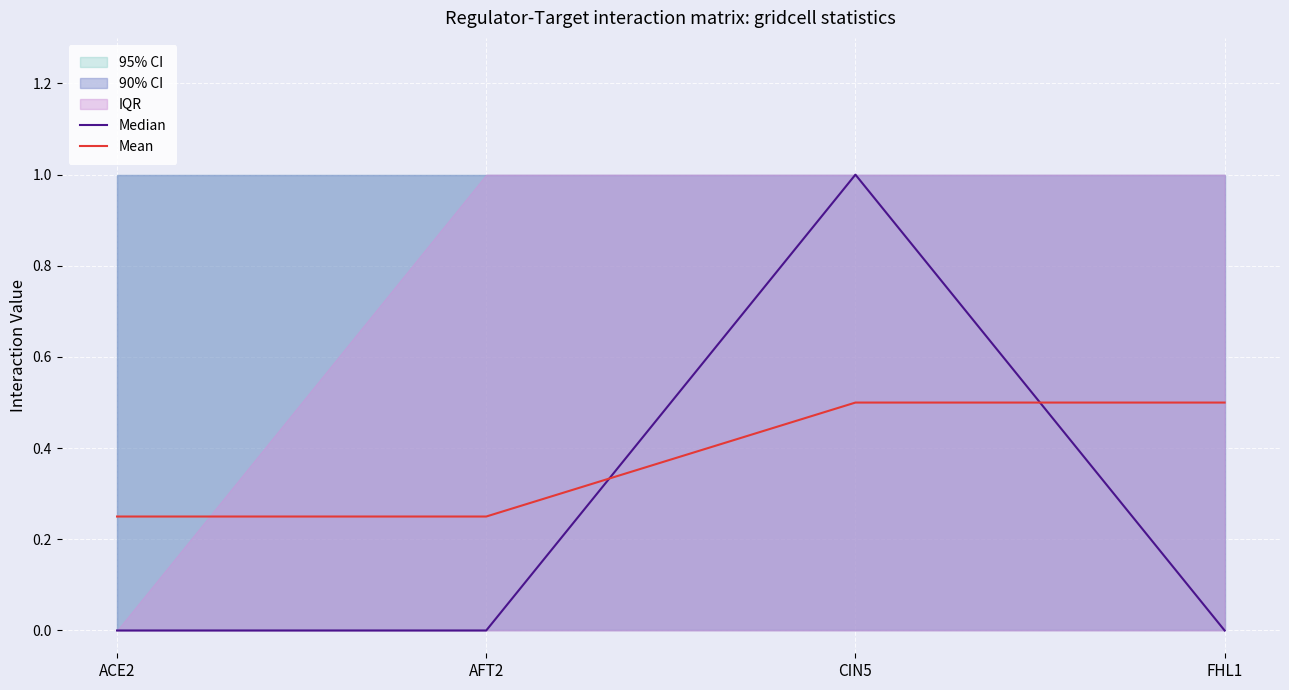

What value does the Mean series have at CIN5?

0.5